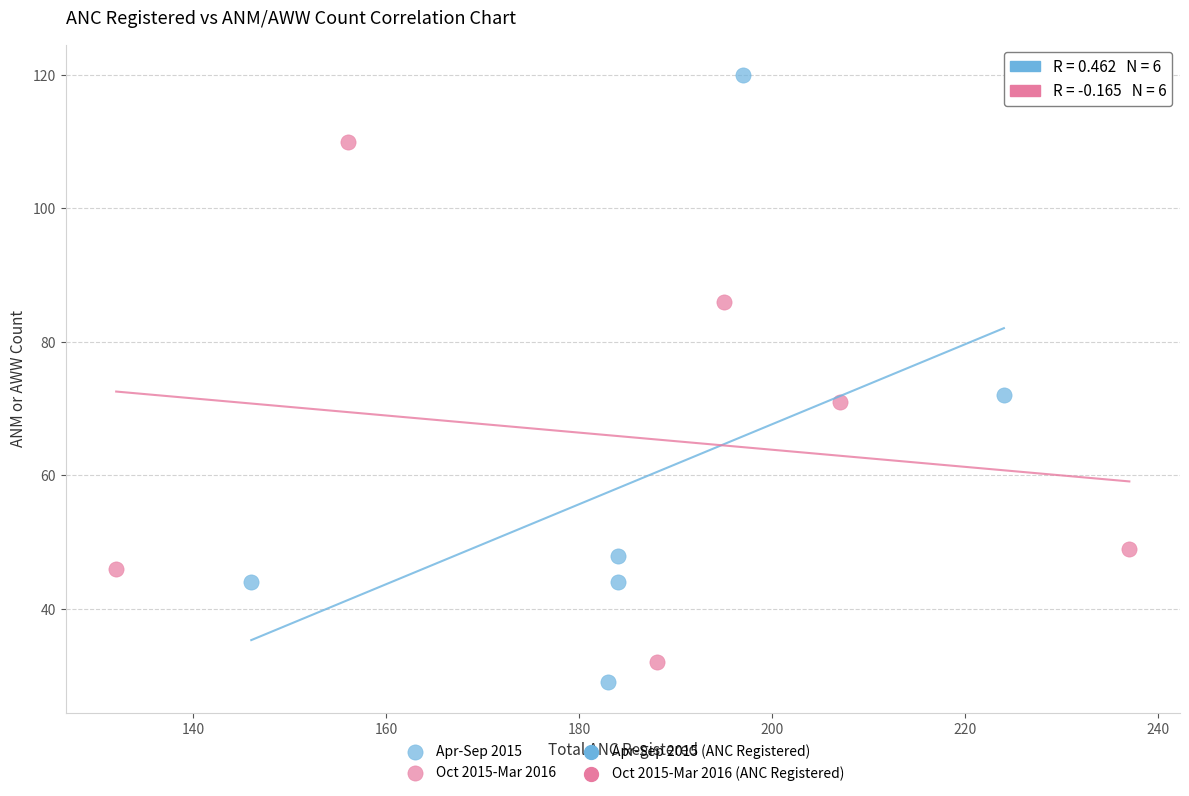

Which series contains the lowest Y value?

Apr-Sep 2015